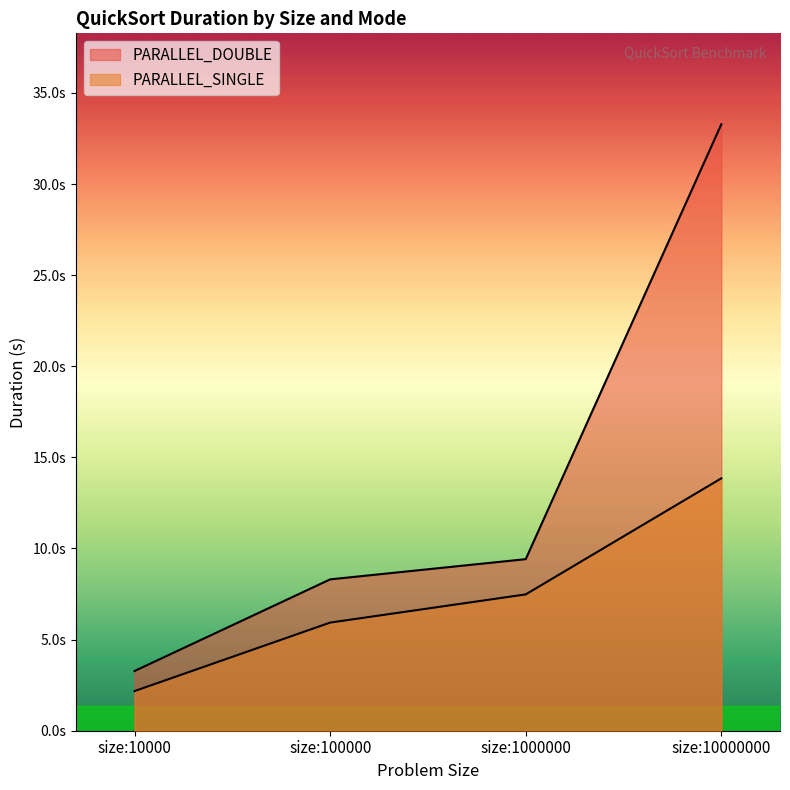

Is the value of PARALLEL_SINGLE at size:1000000 greater than the value of PARALLEL_DOUBLE at size:100000?

No